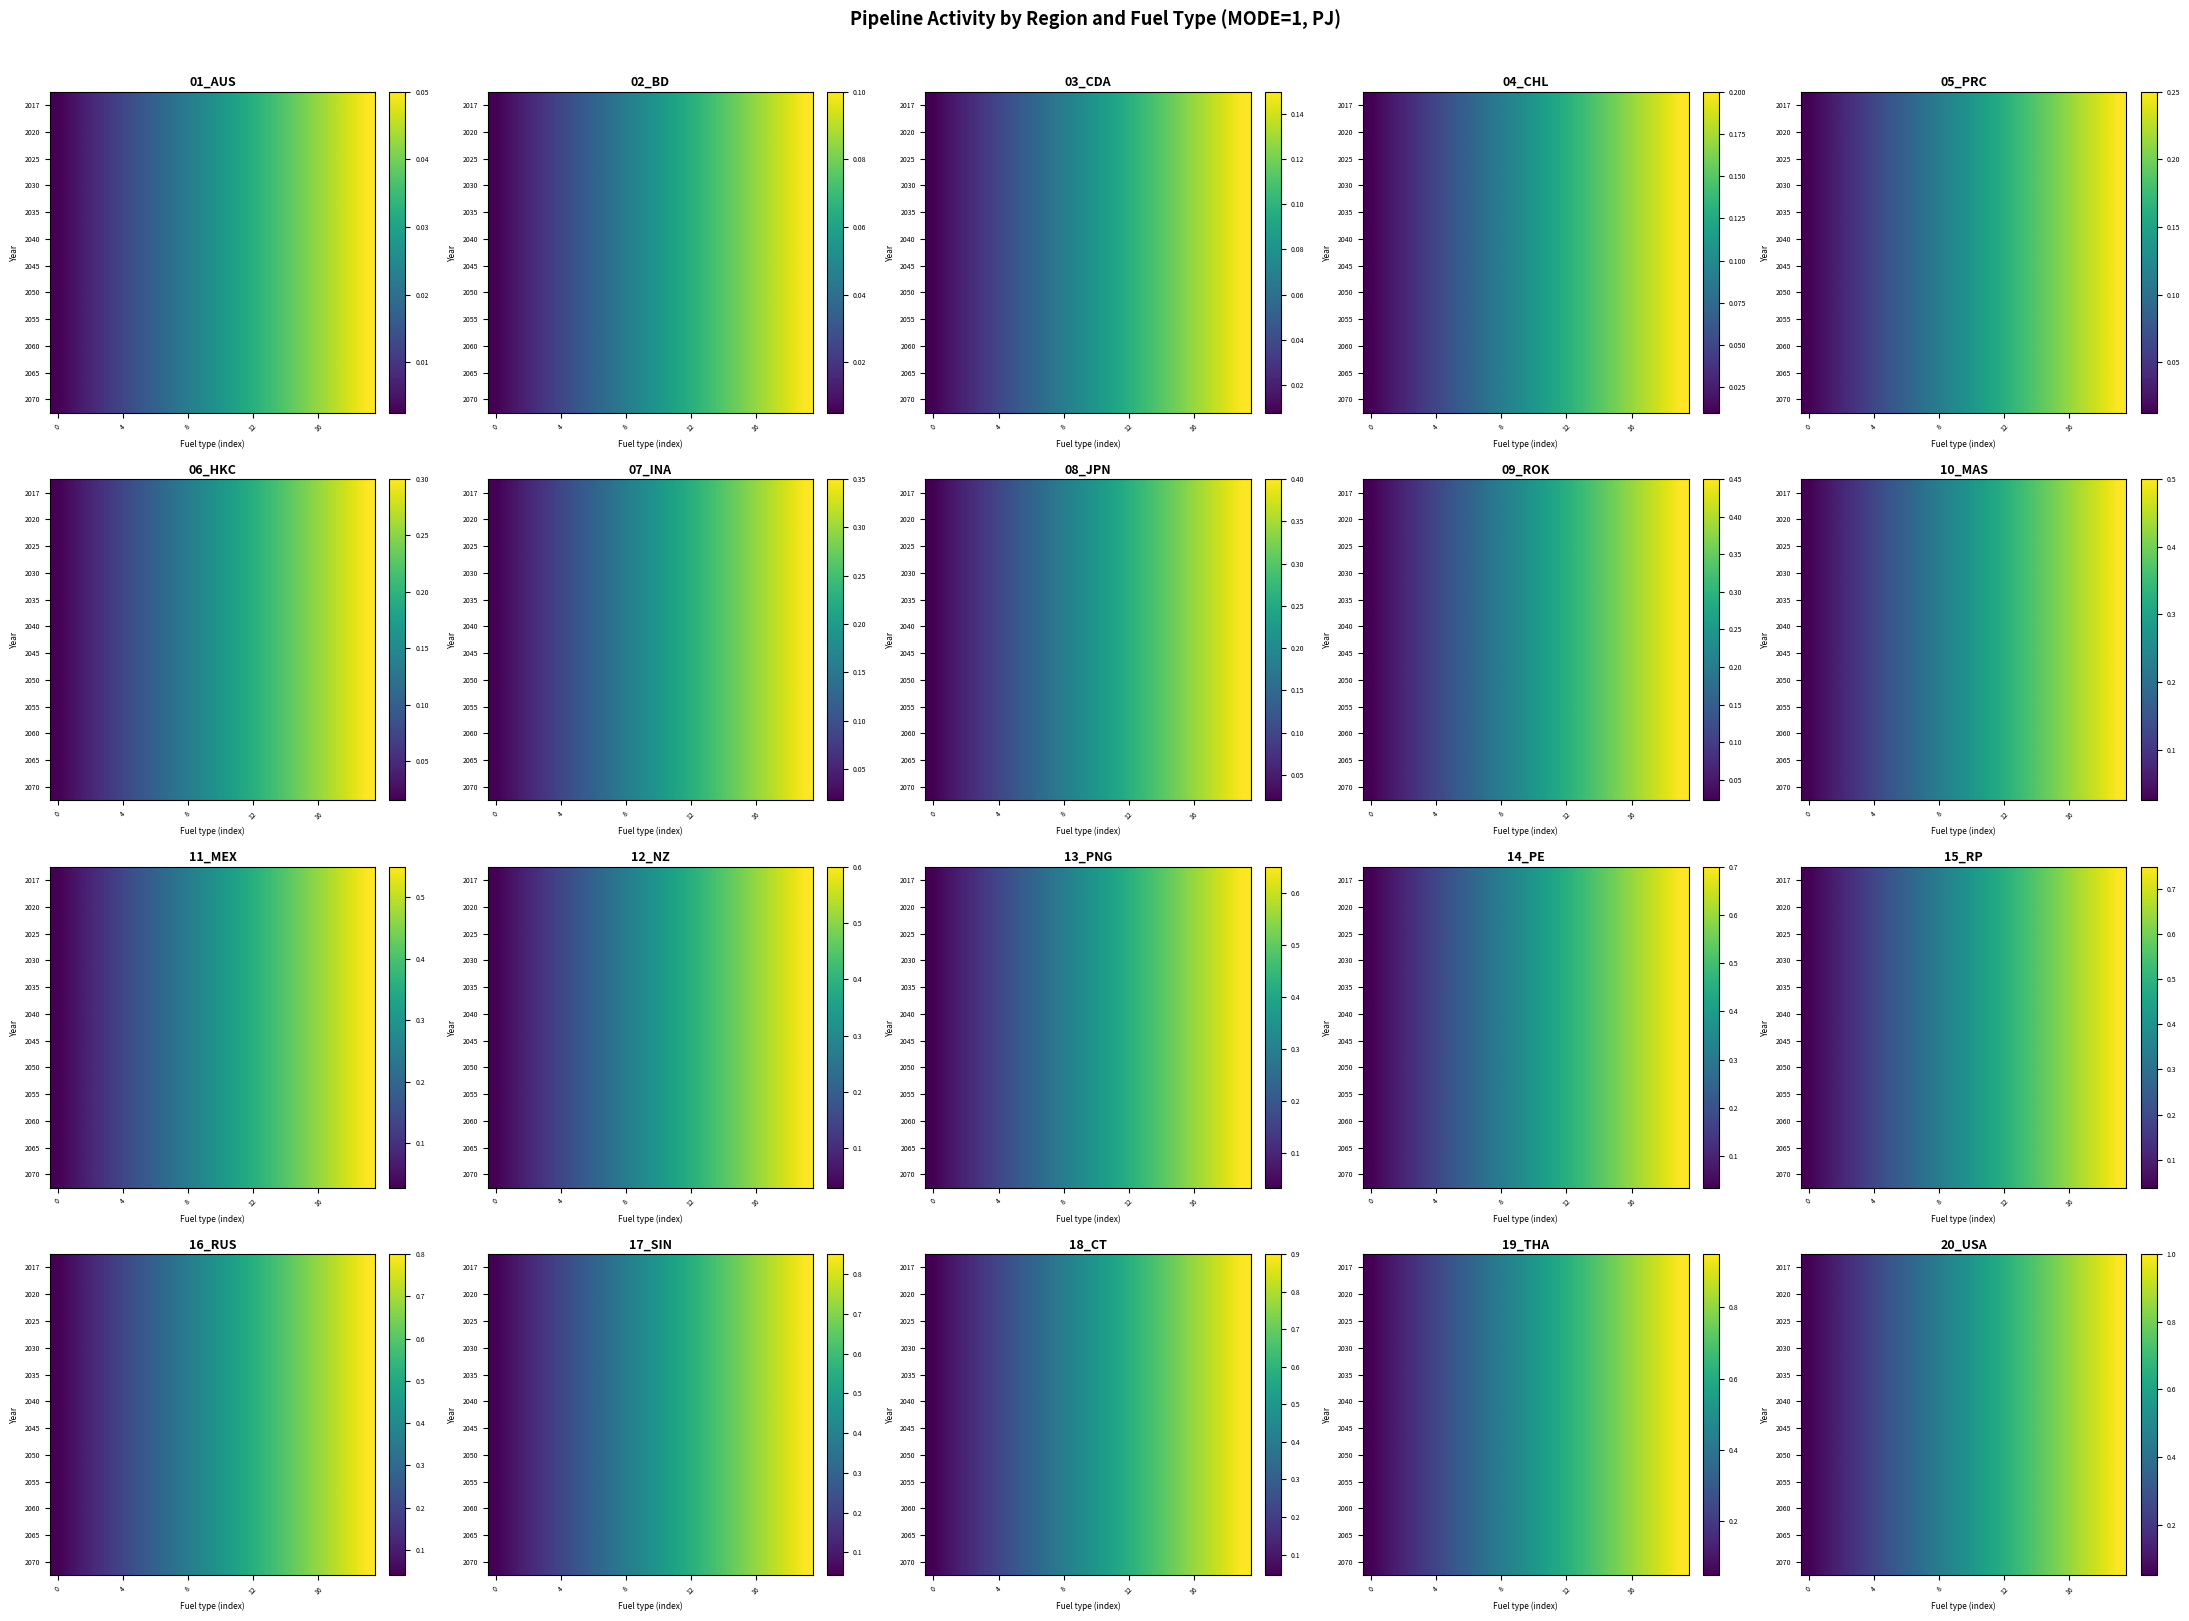

At 4, list the series in order from largest to smallest.

2017, 2020, 2025, 2030, 2035, 2040, 2045, 2050, 2055, 2060, 2065, 2070